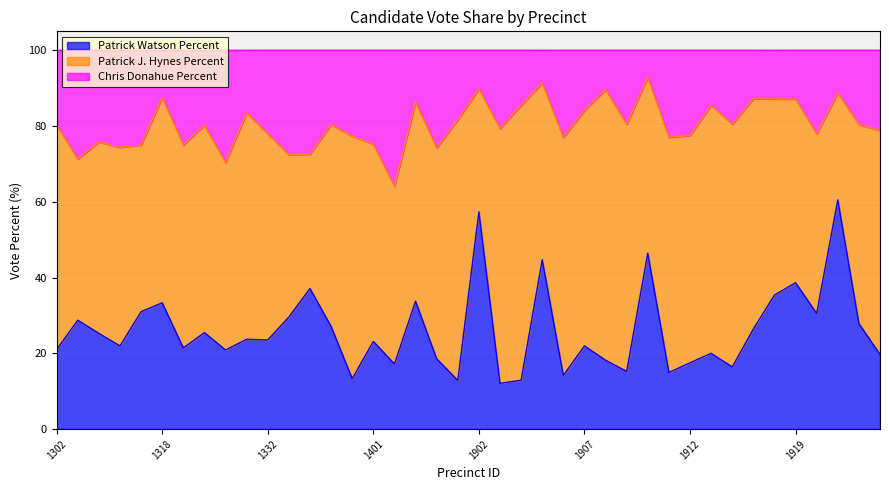

What is the lowest value of the Patrick Watson Percent series?

12.1